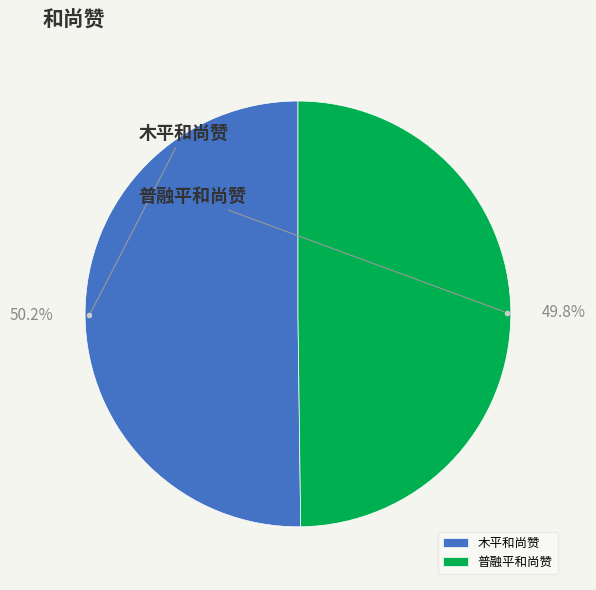

To the nearest percent, what portion does 普融平和尚赞 represent?

50%